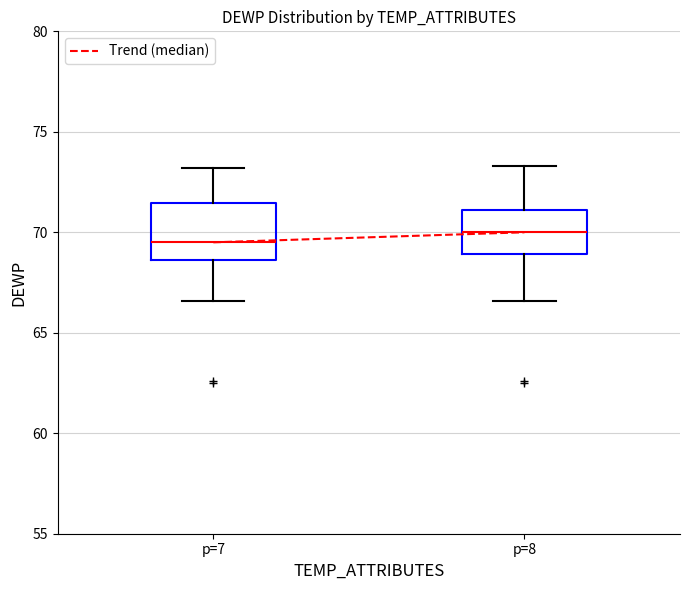

Which box is the tallest, from its lower edge to its upper edge?

p=7